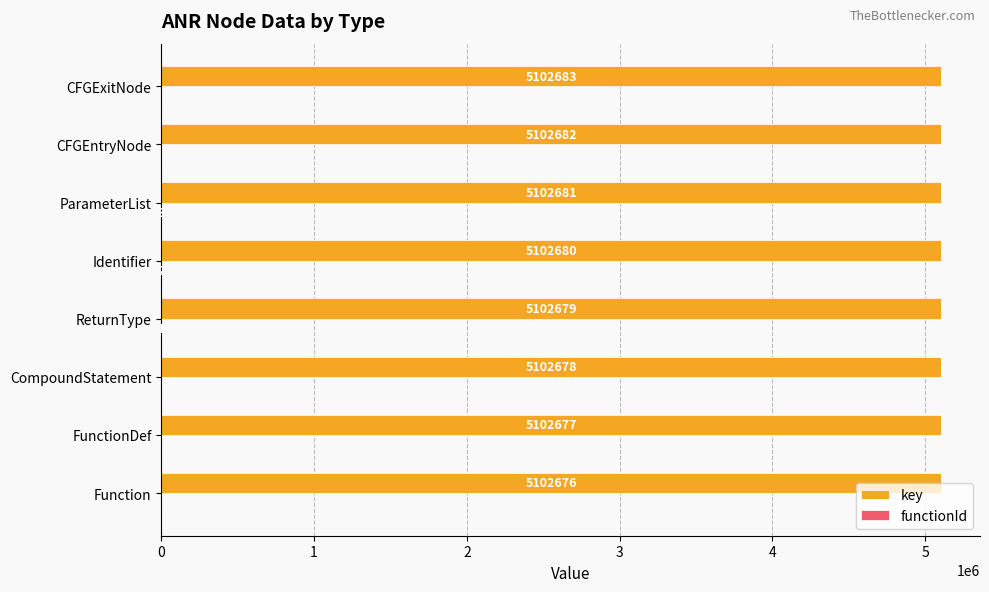

True or false: key has a value of 5102678 at CompoundStatement.

True